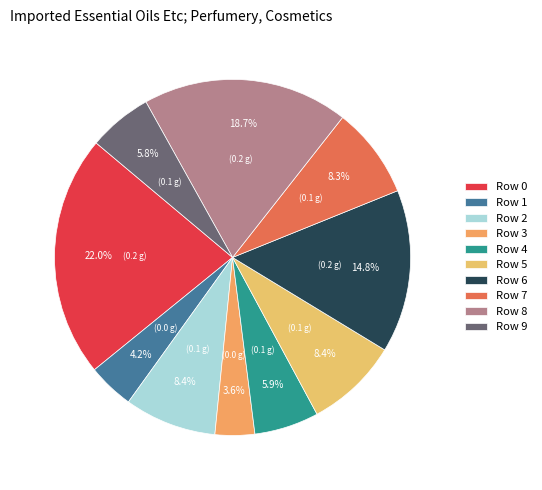

Is Row 3 the majority of the pie?

No